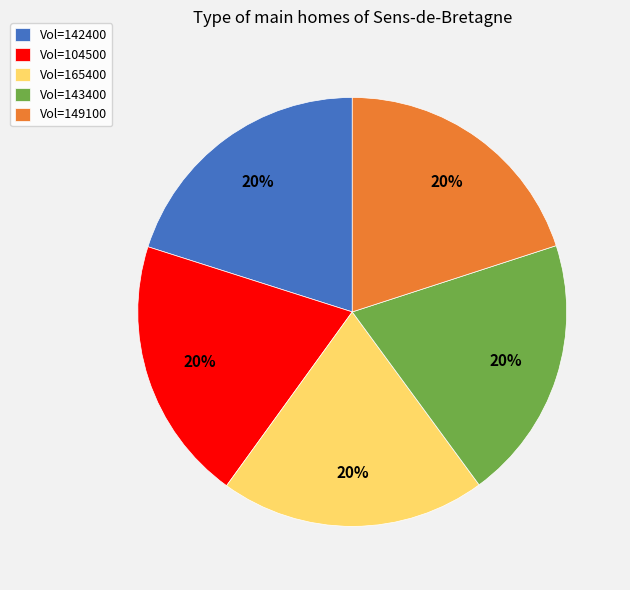

Combined, do Vol=149100 and Vol=165400 account for over 50%?

No